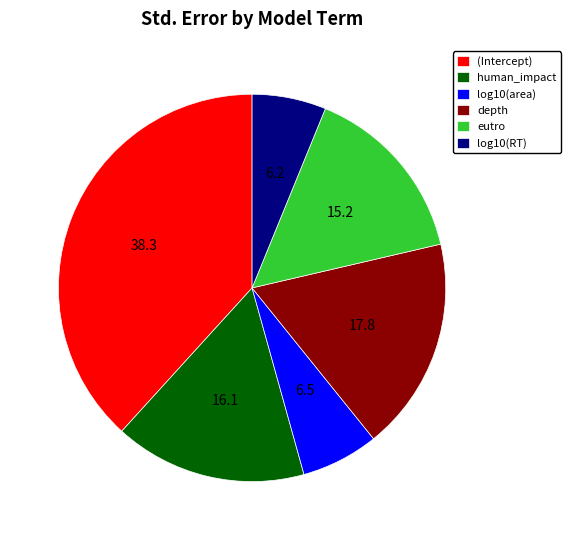

Which category has the biggest portion of the pie?

(Intercept)